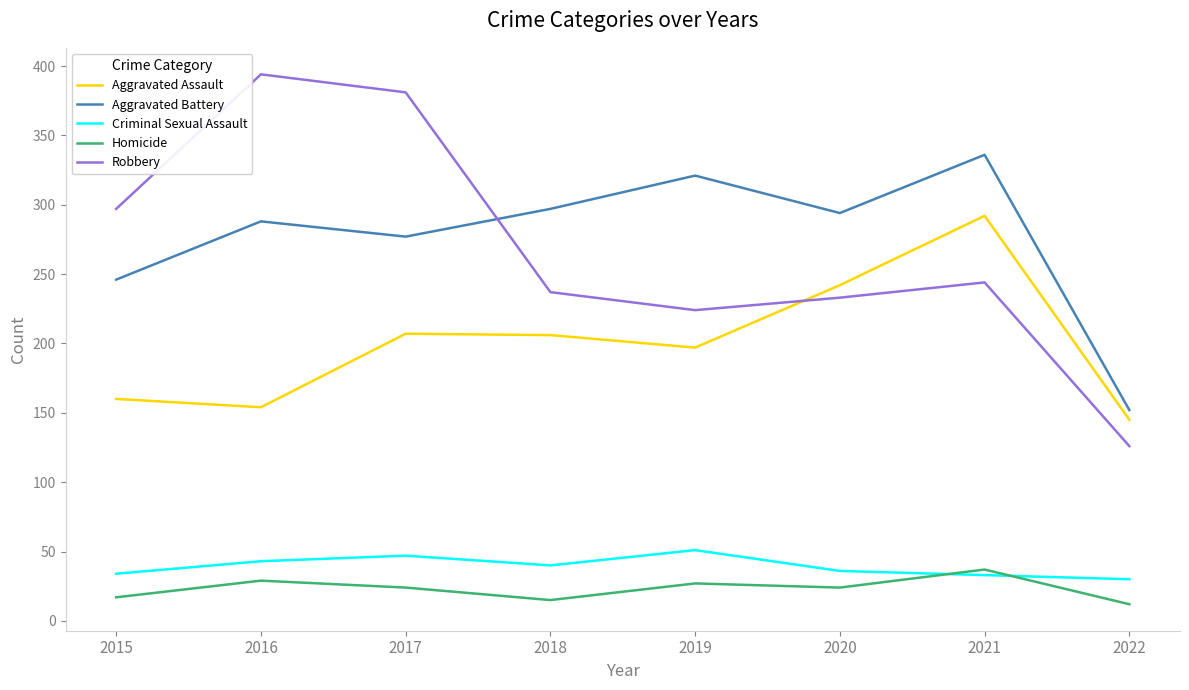

At which category does the chart reach its peak across all series?

2016